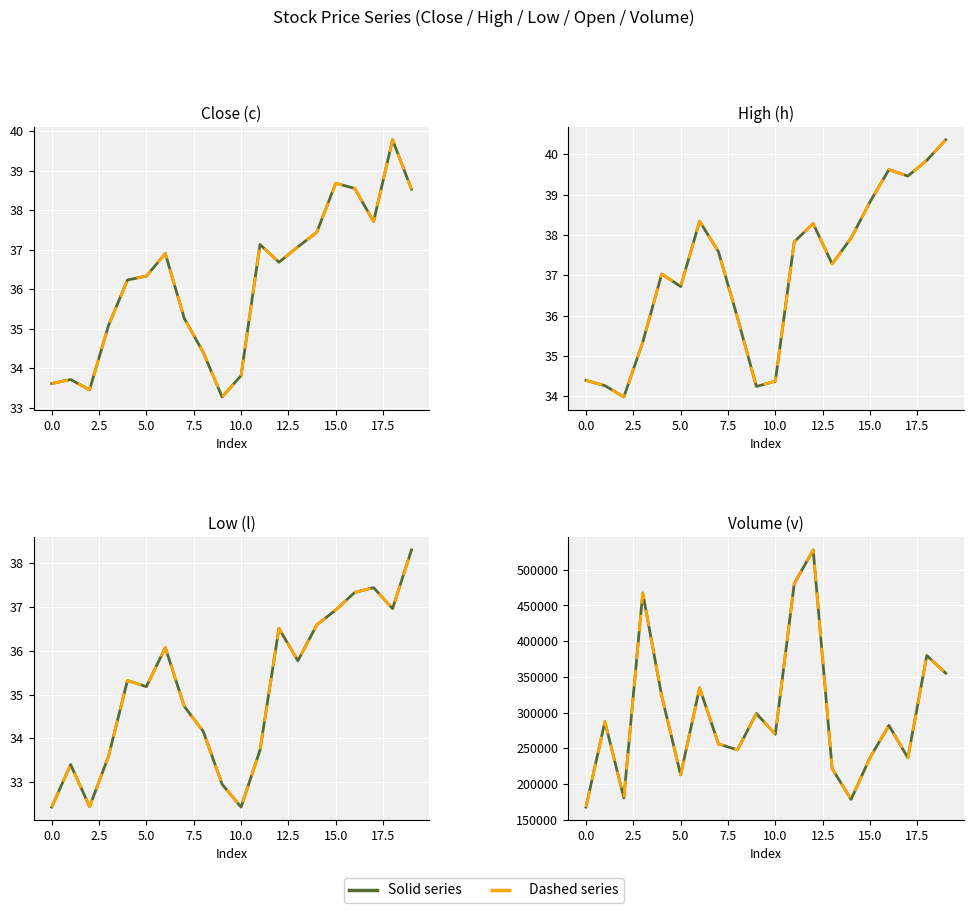

At which category is the sum across all series the highest?

12